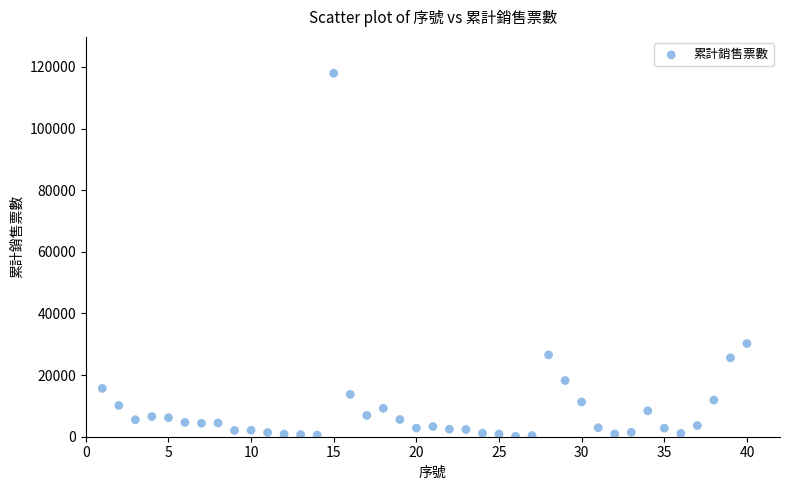

What Y value in the scatter plot is closest to 59047?

30237